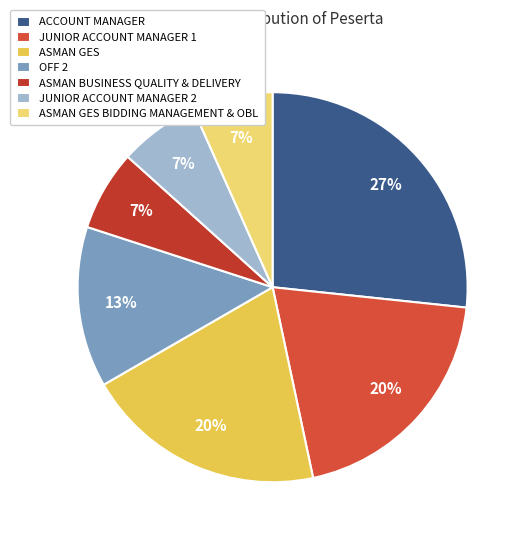

To the nearest percent, what is the combined percentage of OFF 2 and ASMAN GES BIDDING MANAGEMENT & OBL?

20%